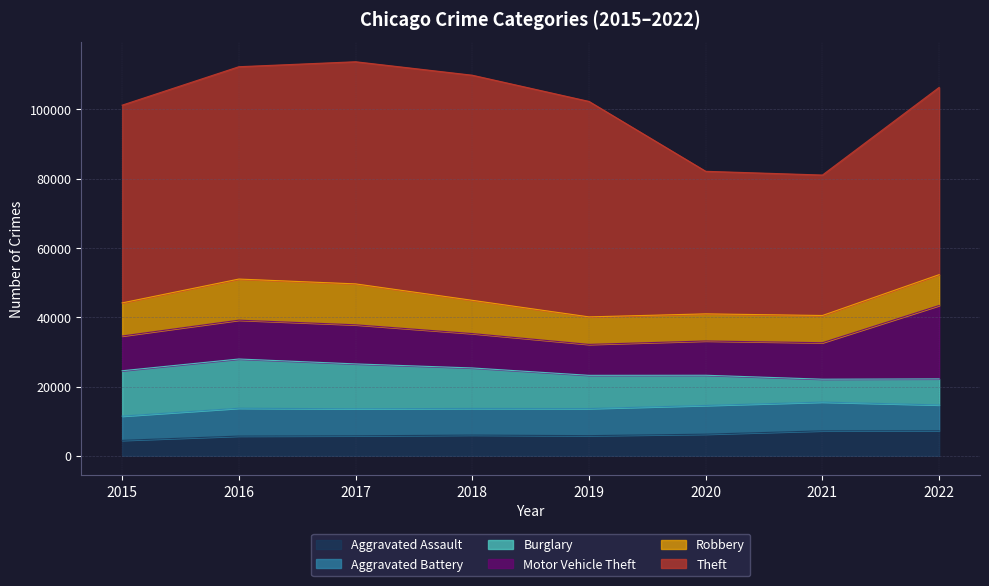

True or false: Theft and Burglary intersect in this chart.

False